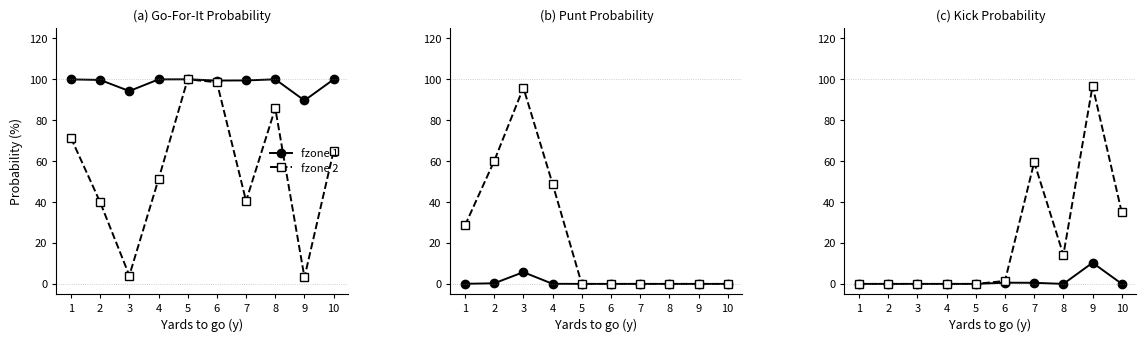

Which category has the lowest value across all series?

1